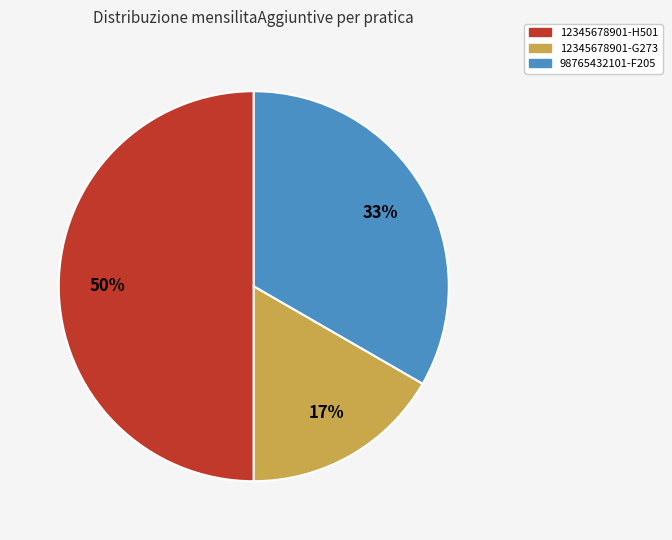

Which has a higher value, 12345678901-H501 or 12345678901-G273?

12345678901-H501